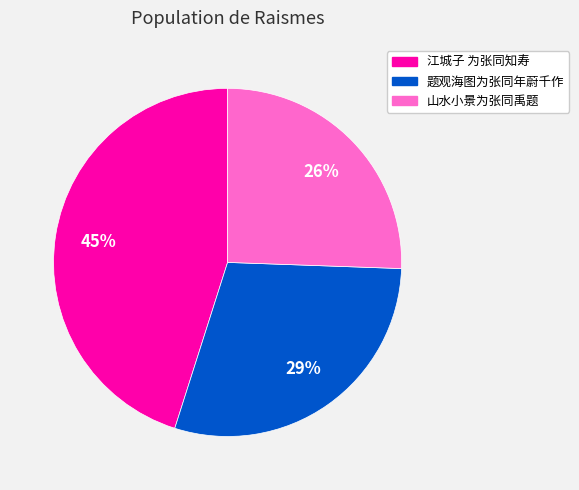

What is the largest slice in the pie chart?

江城子 为张同知寿